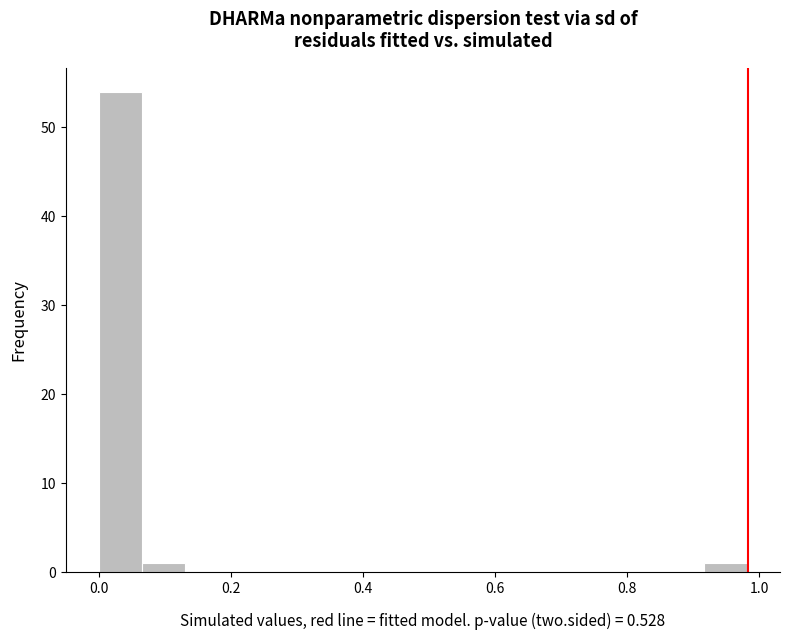

Read against the x-axis, roughly where is the centre of the tallest bar?

0.04